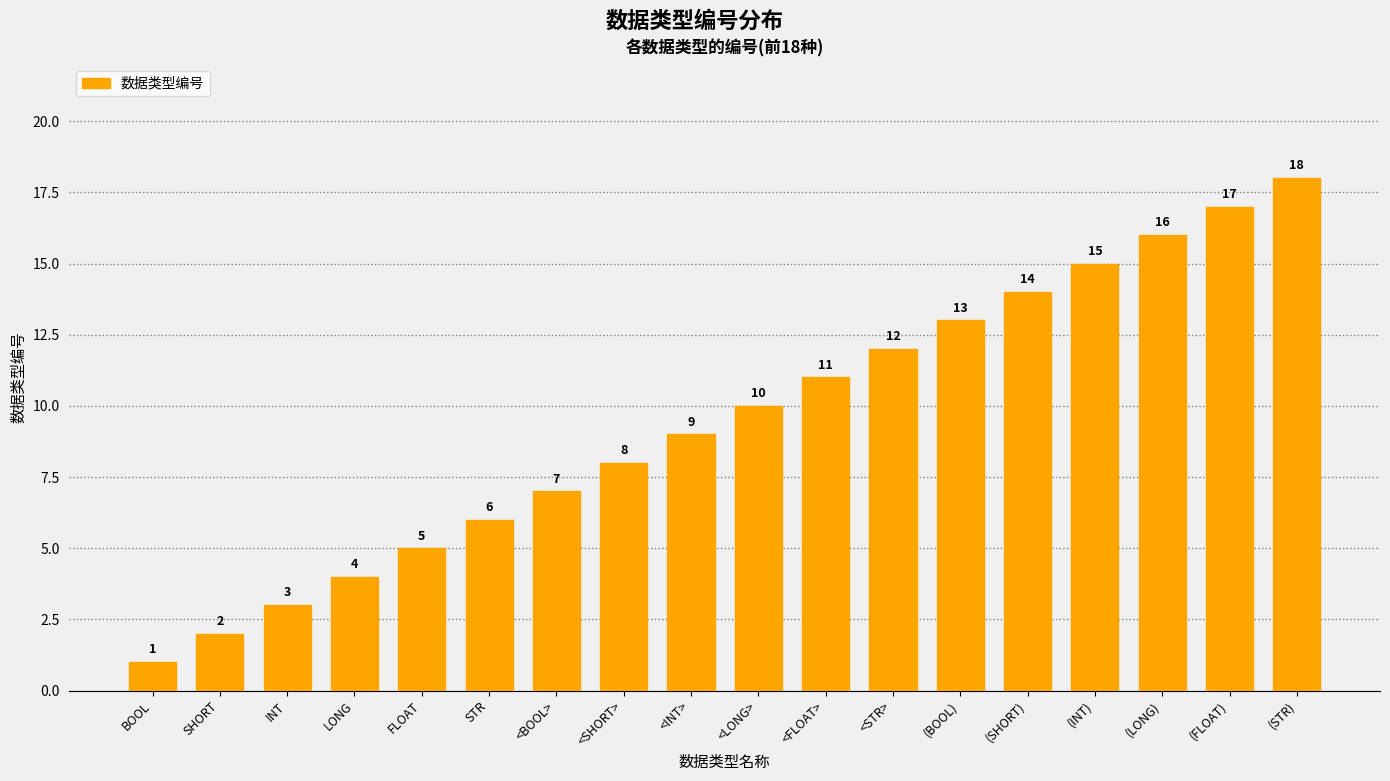

What is the label of the 18th bar from the right?

BOOL